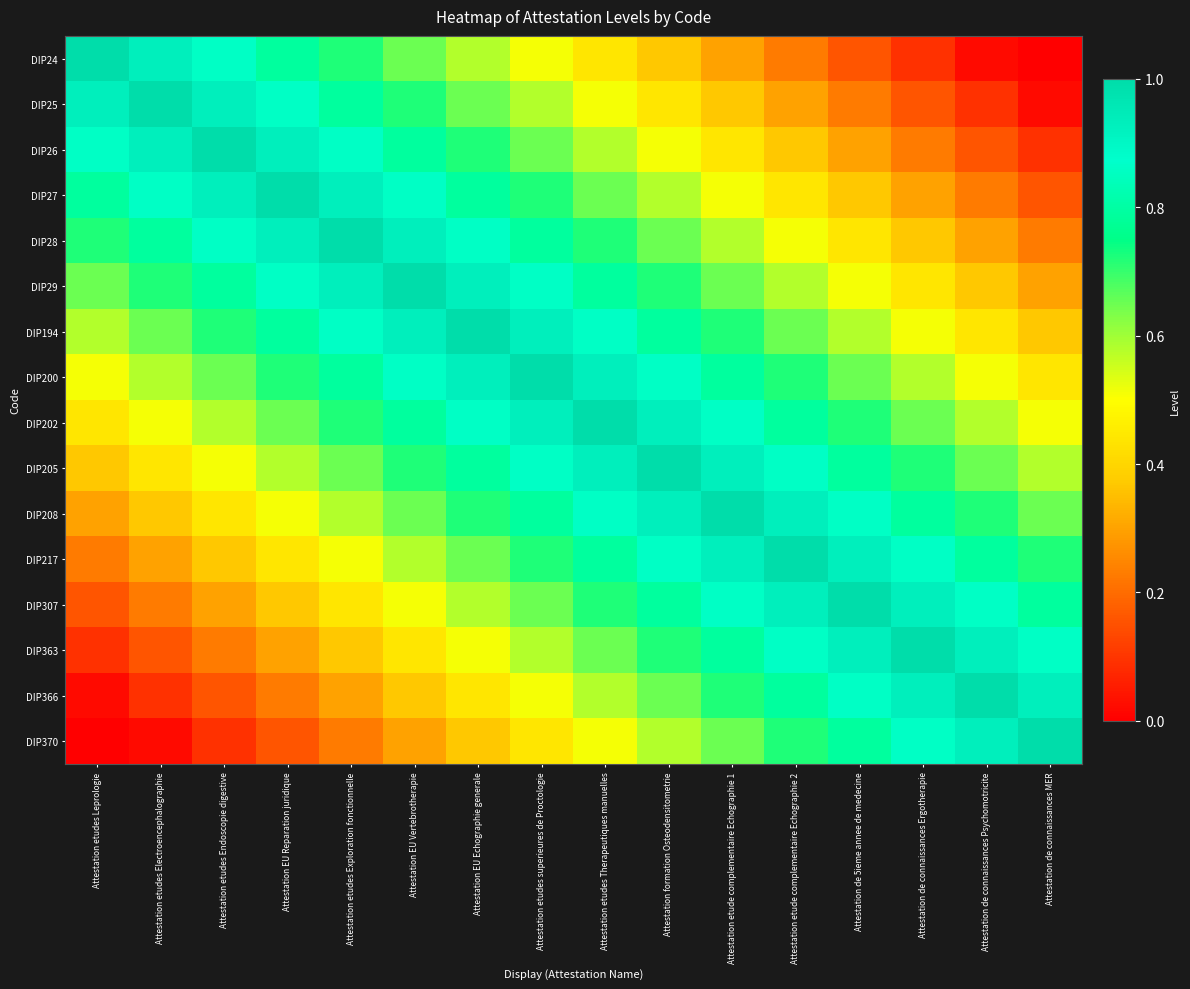

Rank the series by their maximum value, from lowest to highest.

DIP24, DIP25, DIP26, DIP27, DIP28, DIP29, DIP194, DIP200, DIP202, DIP205, DIP208, DIP217, DIP307, DIP363, DIP366, DIP370